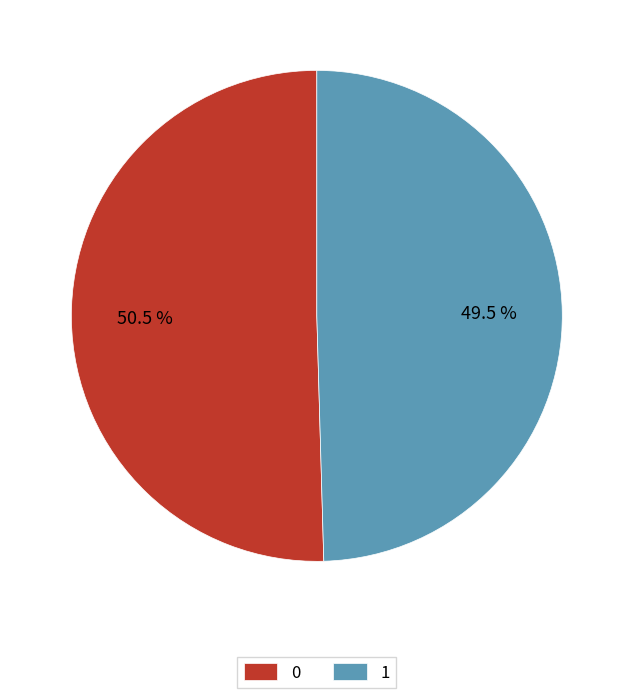

What percentage do 0 and 1 together represent?

100.0%